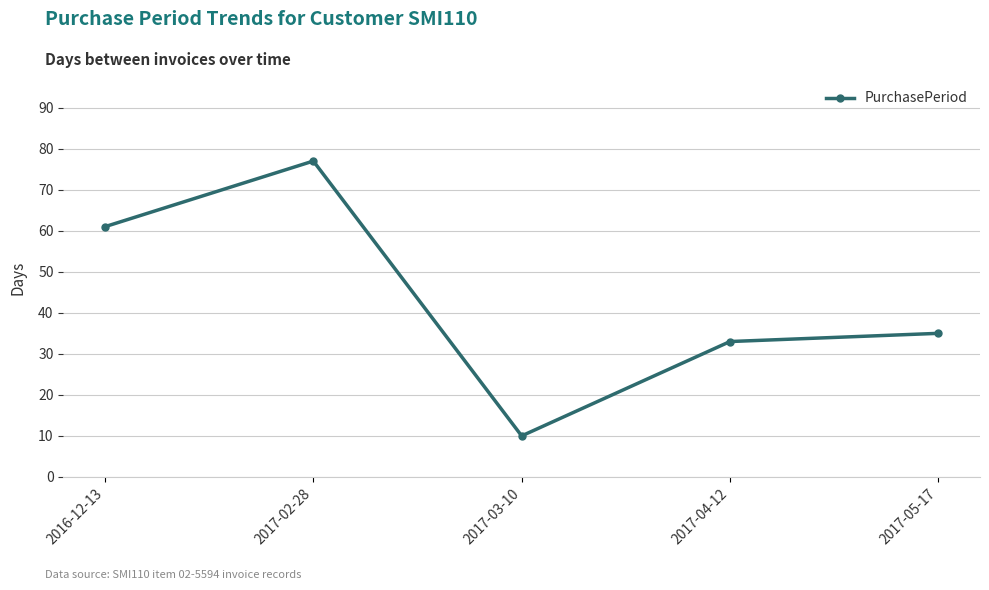

How many data points are less than 35?

2